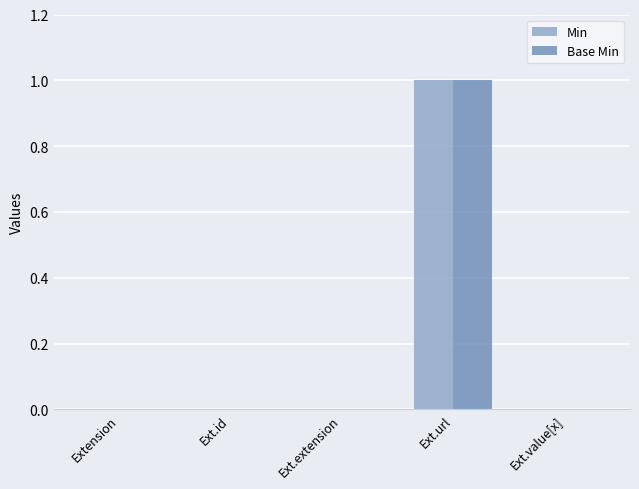

The value of Base Min at Ext.extension is 0. True or false?

True